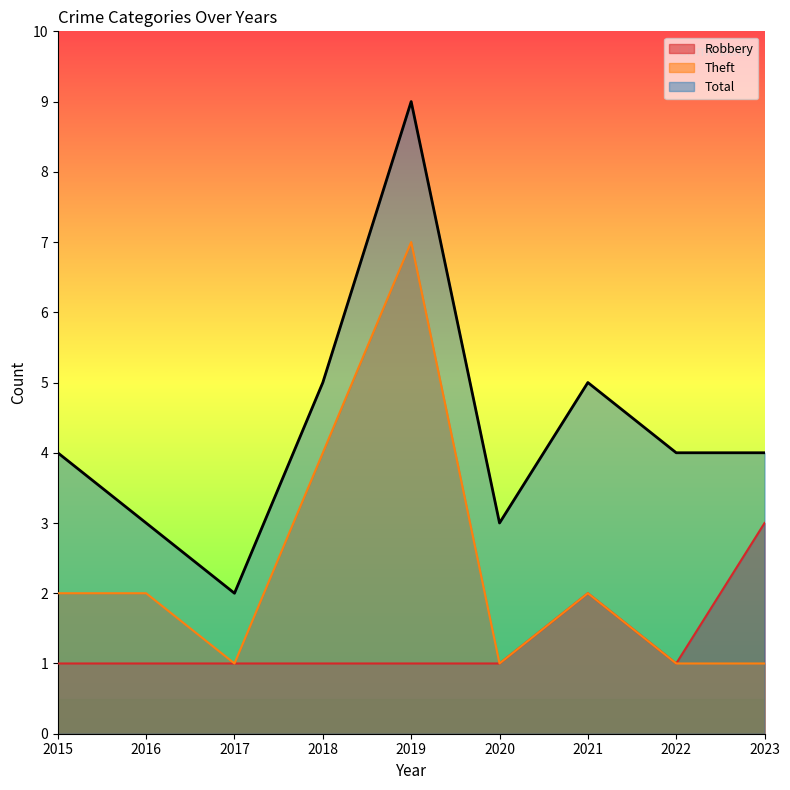

At how many categories does at least one series exceed 3?

6